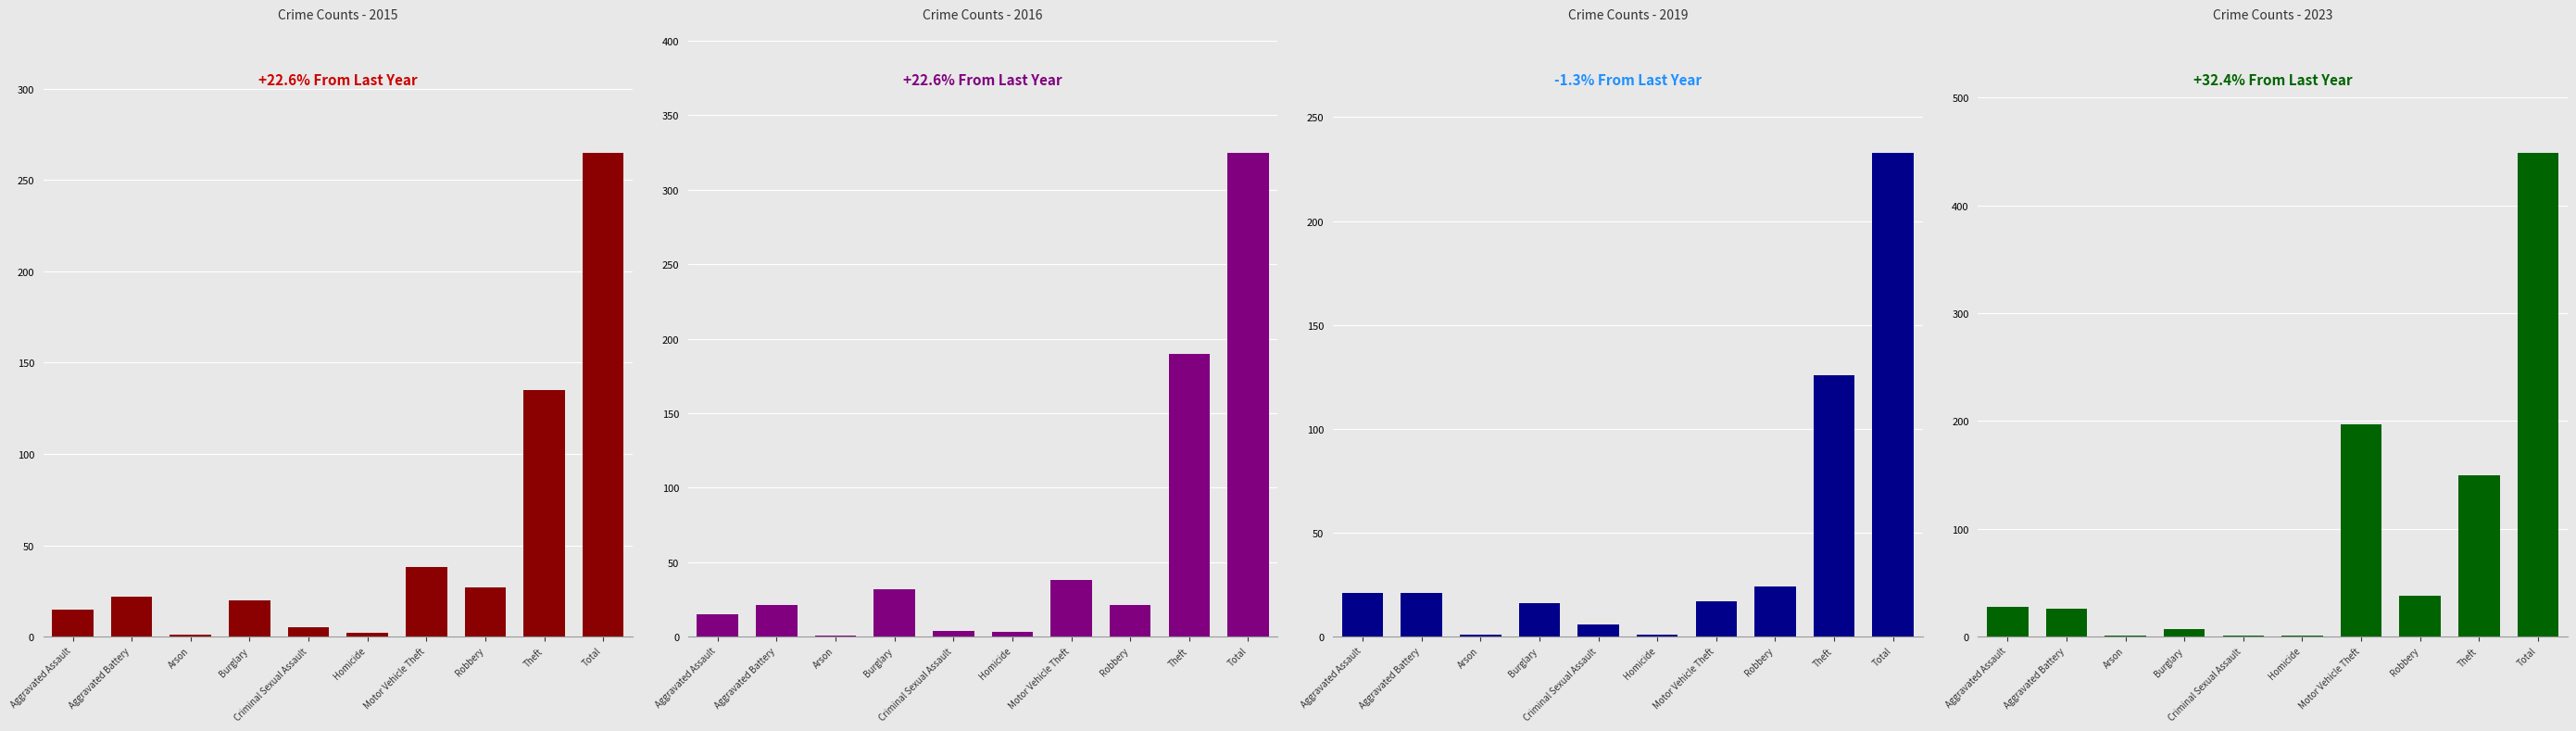

Which series has the largest total across all categories?

2023